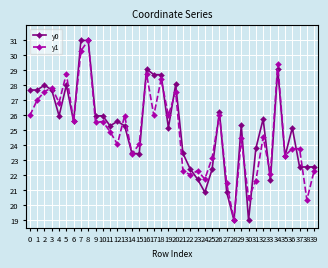

Which series changed the most between 4 and 25?

y1